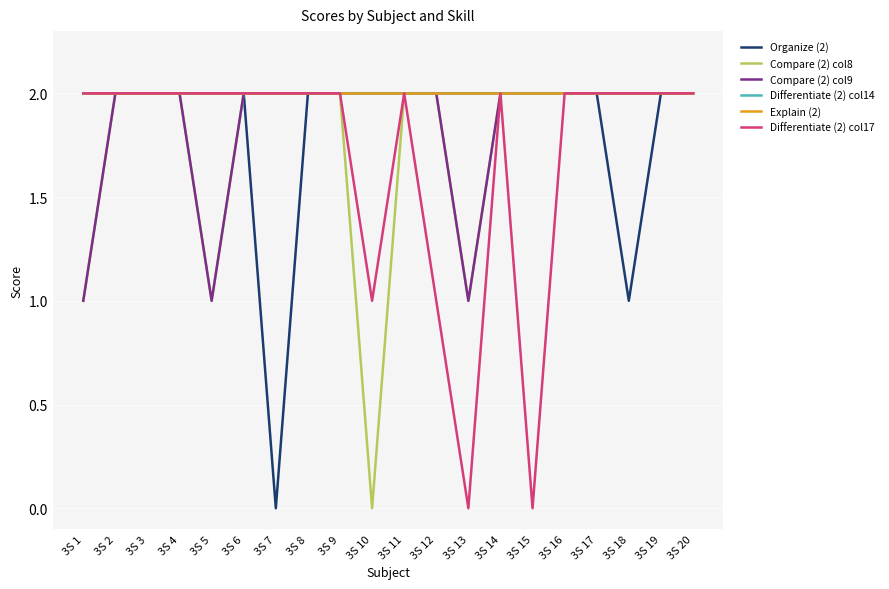

Is this an area chart (filled region under the line)?

No